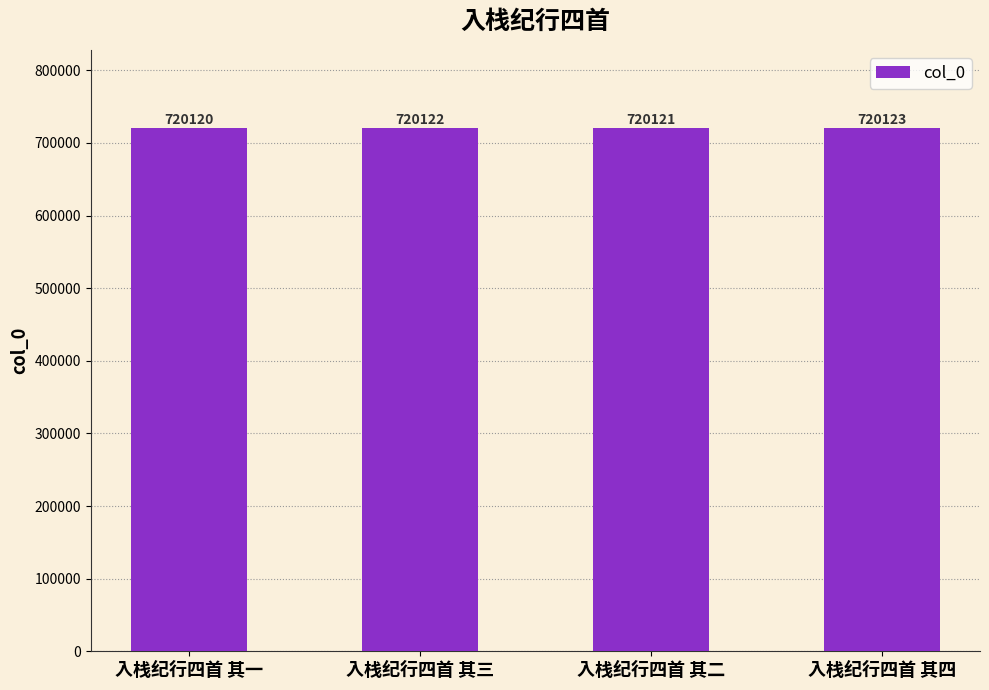

What is the difference between the maximum and minimum values?

3